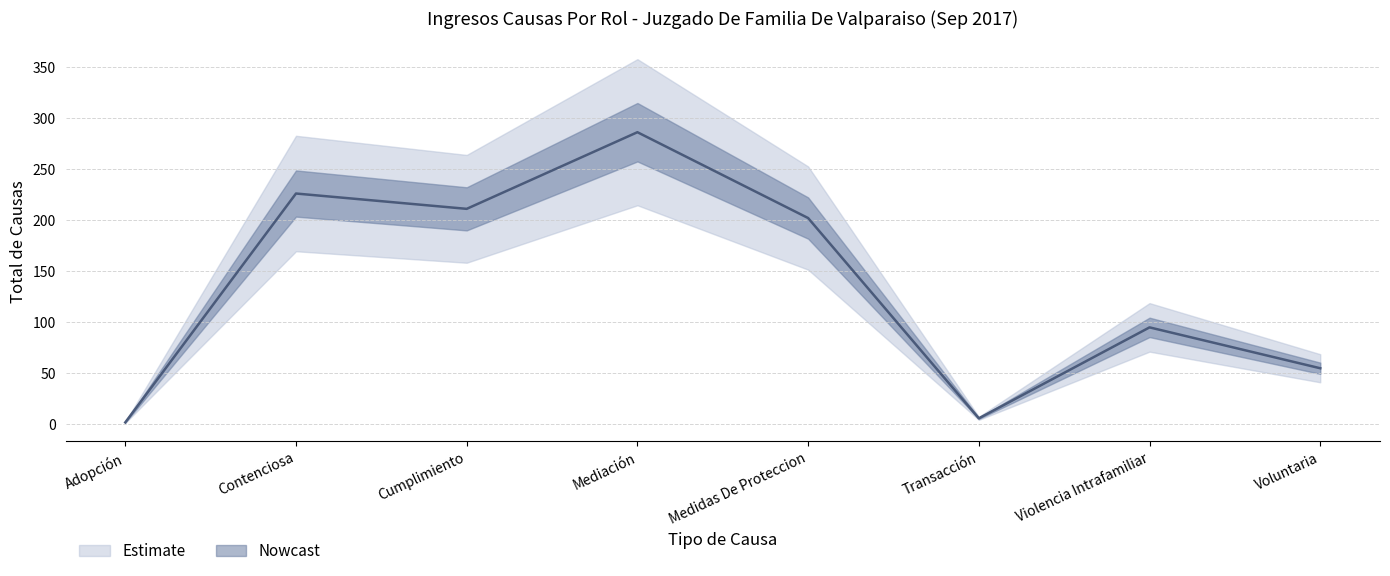

At which category does the data reach its first local peak?

Contenciosa